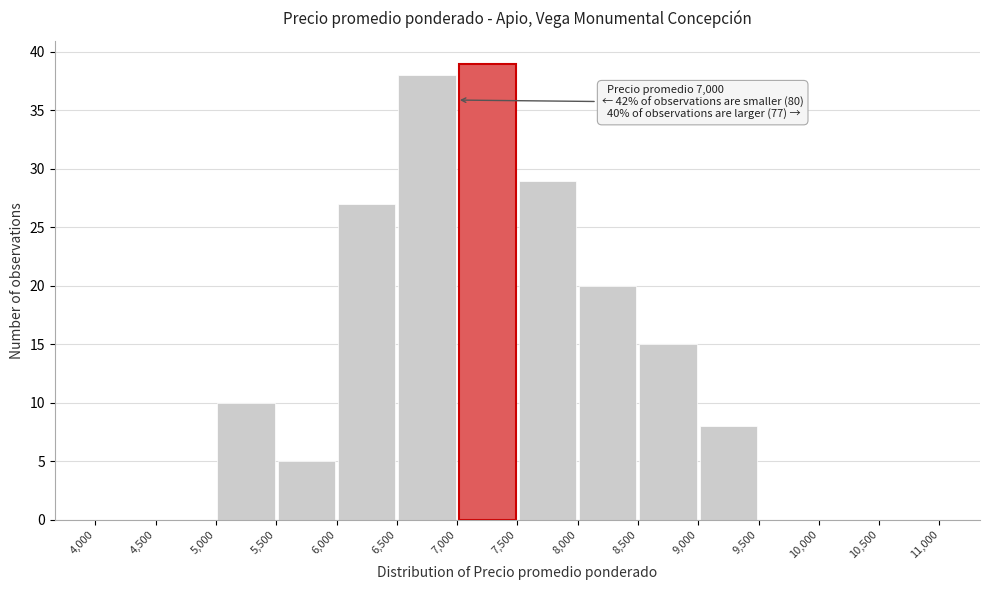

Which range on the x-axis has the tallest bar?

7,000 to 7,500